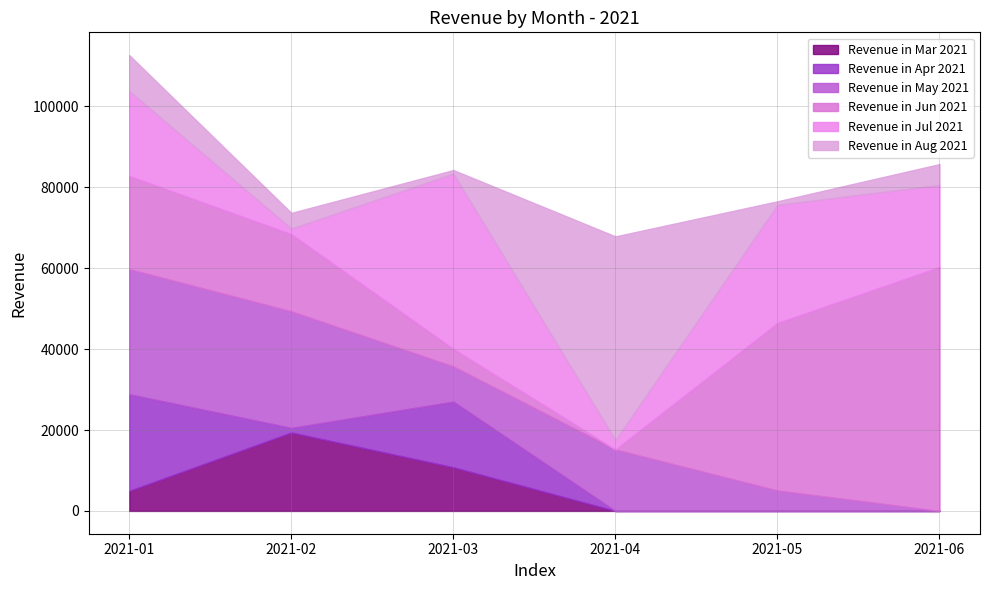

Rank the series at 2021-03 from highest to lowest value.

Revenue in Jul 2021, Revenue in Apr 2021, Revenue in Mar 2021, Revenue in May 2021, Revenue in Jun 2021, Revenue in Aug 2021